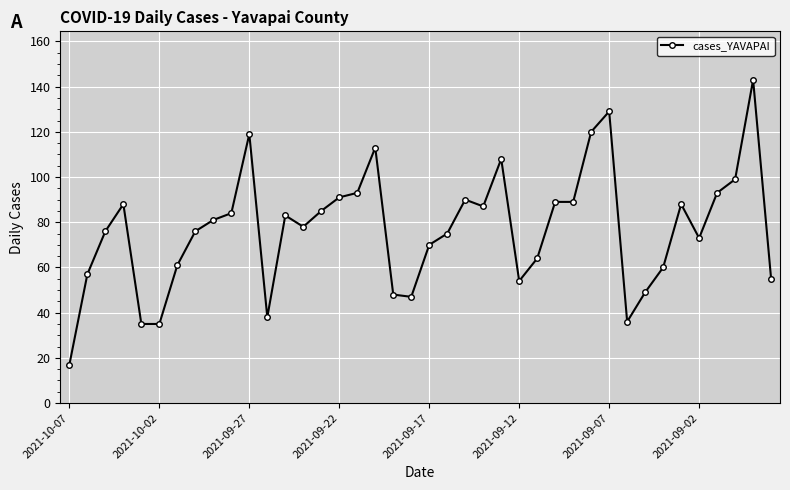

What is the difference between the maximum and second lowest values?

108